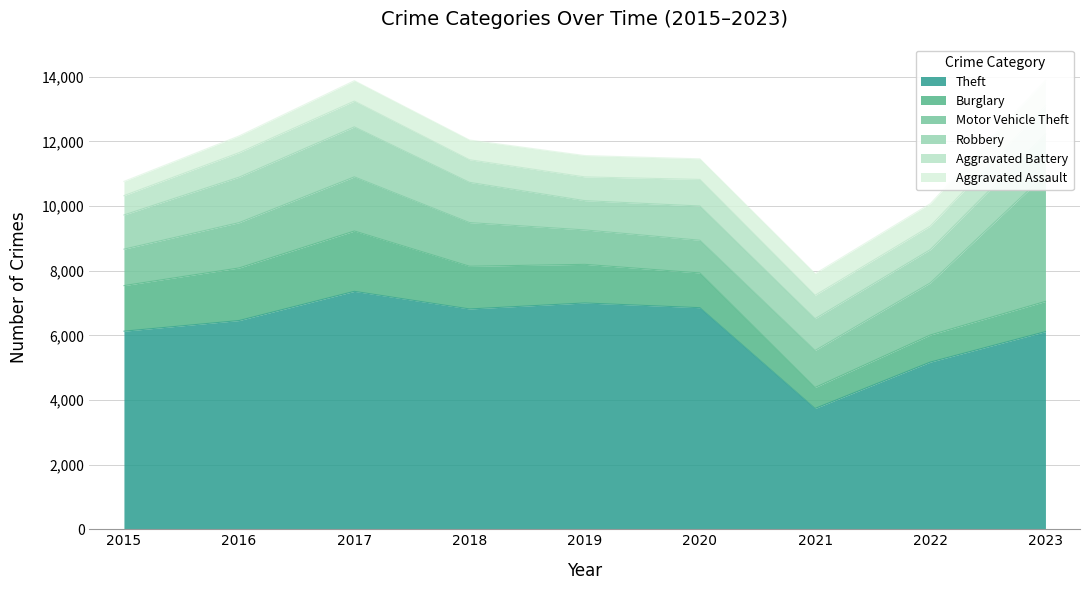

What is the total value across all series at 2023?

13888